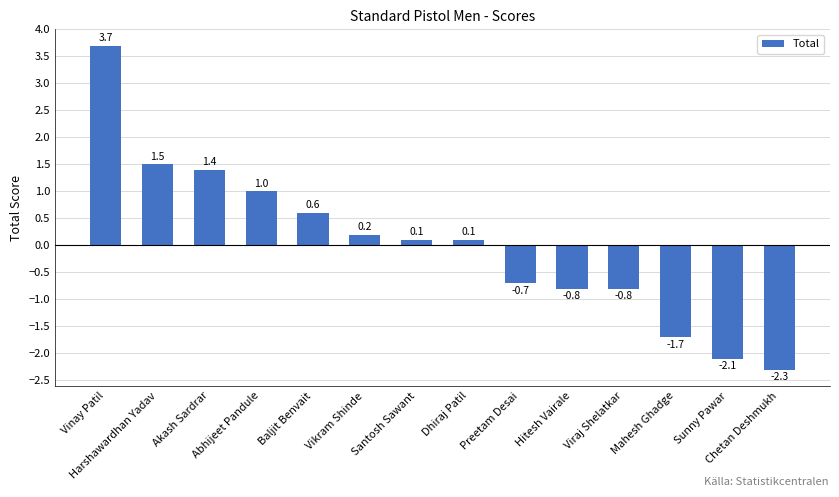

Reading left to right, extract all data points from this chart.

Vinay Patil=3.7	Harshawardhan Yadav=1.5	Akash Sardrar=1.4	Abhijeet Pandule=1.0	Baljit Benvait=0.6	Vikram Shinde=0.2	Santosh Sawant=0.1	Dhiraj Patil=0.1	Preetam Desai=-0.7	Hitesh Vairale=-0.8	Viraj Shelatkar=-0.8	Mahesh Ghadge=-1.7	Sunny Pawar=-2.1	Chetan Deshmukh=-2.3